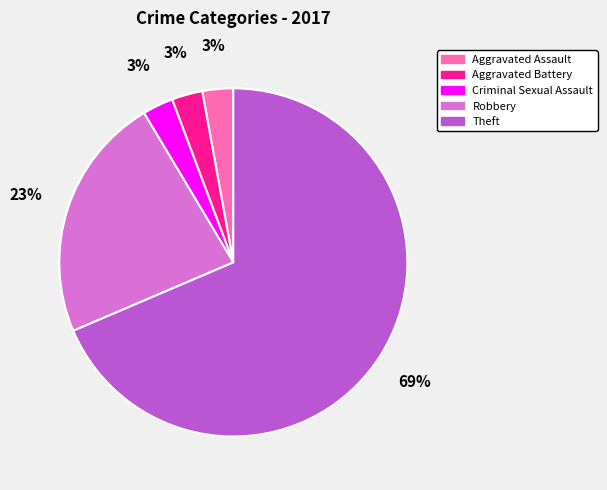

What percentage is the Robbery slice, to the nearest percent?

23%